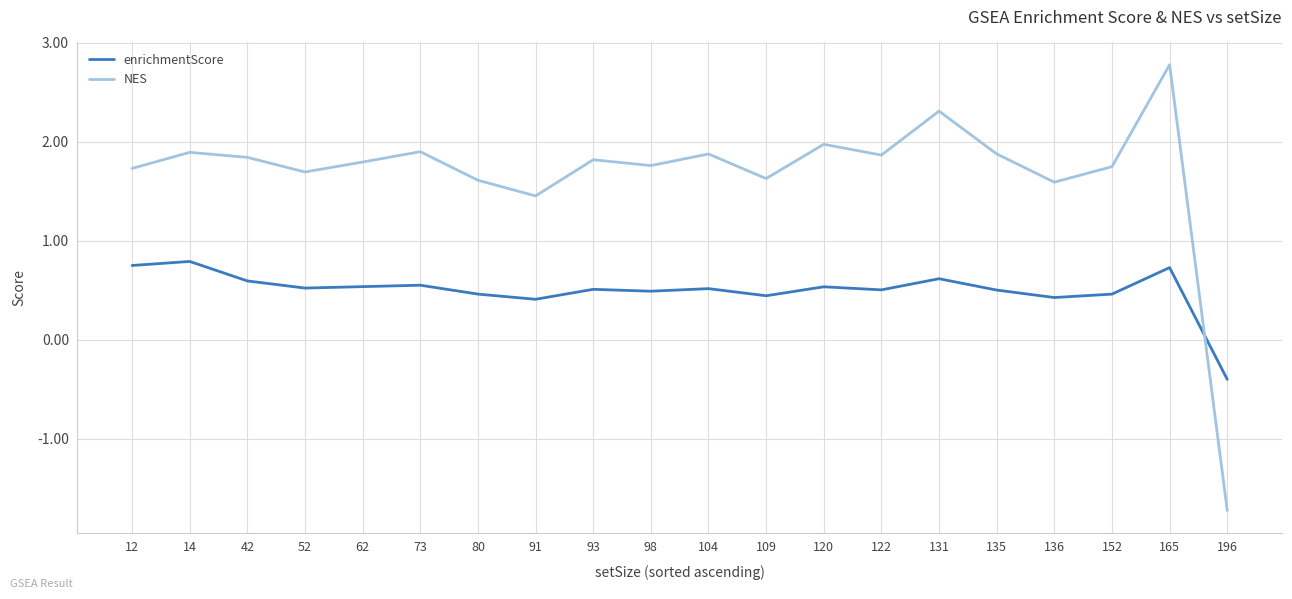

In NES, how many points are higher than both neighbors (excluding endpoints)?

7